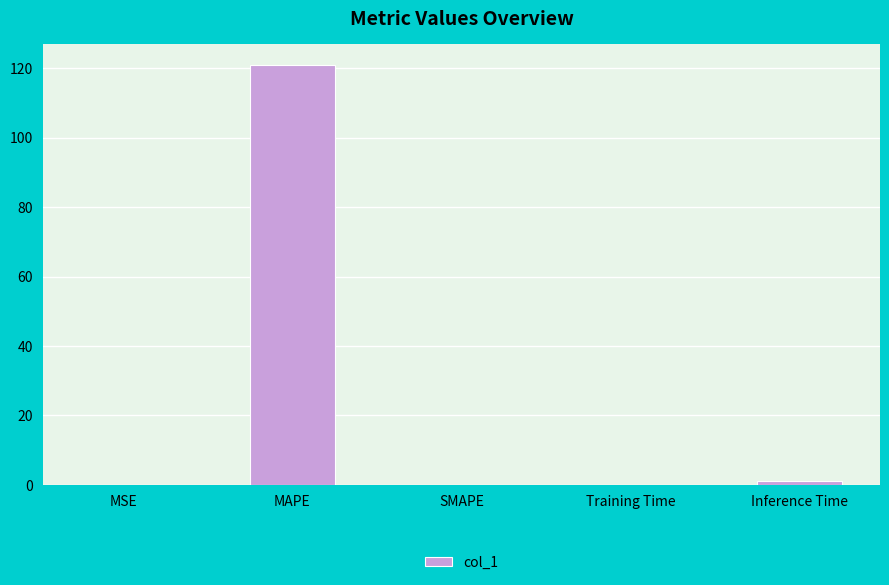

What is the sum of all values?

122.0